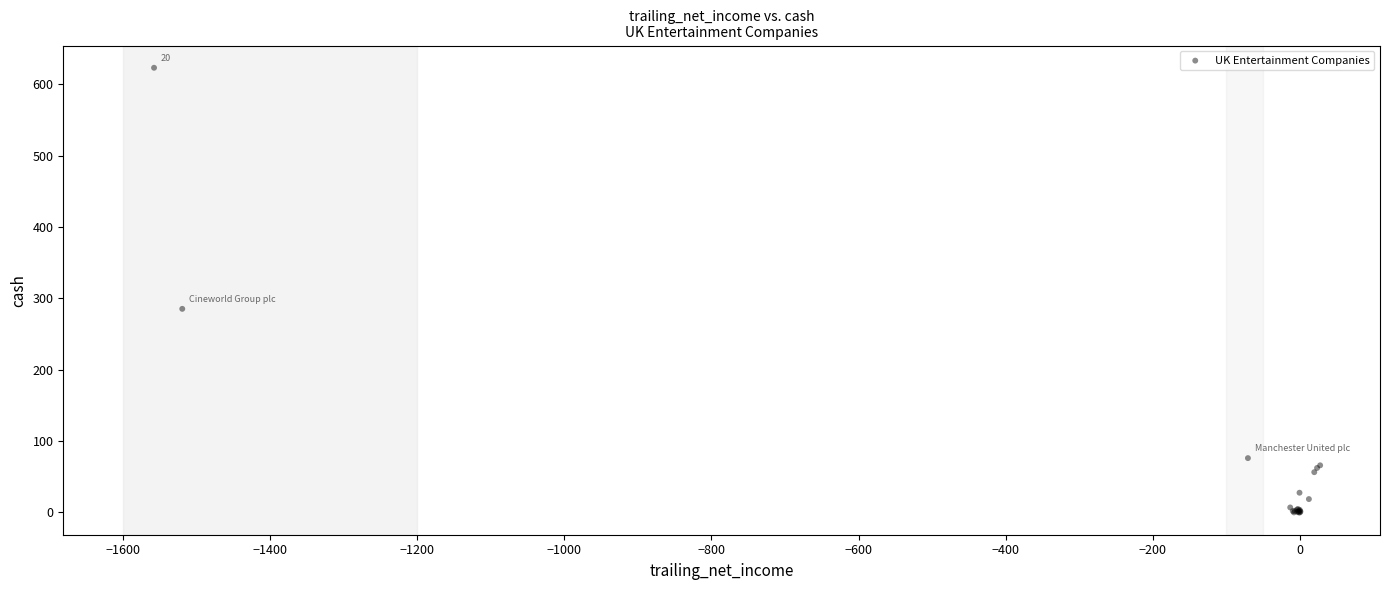

What Y value in the scatter plot is closest to 311?

285.4